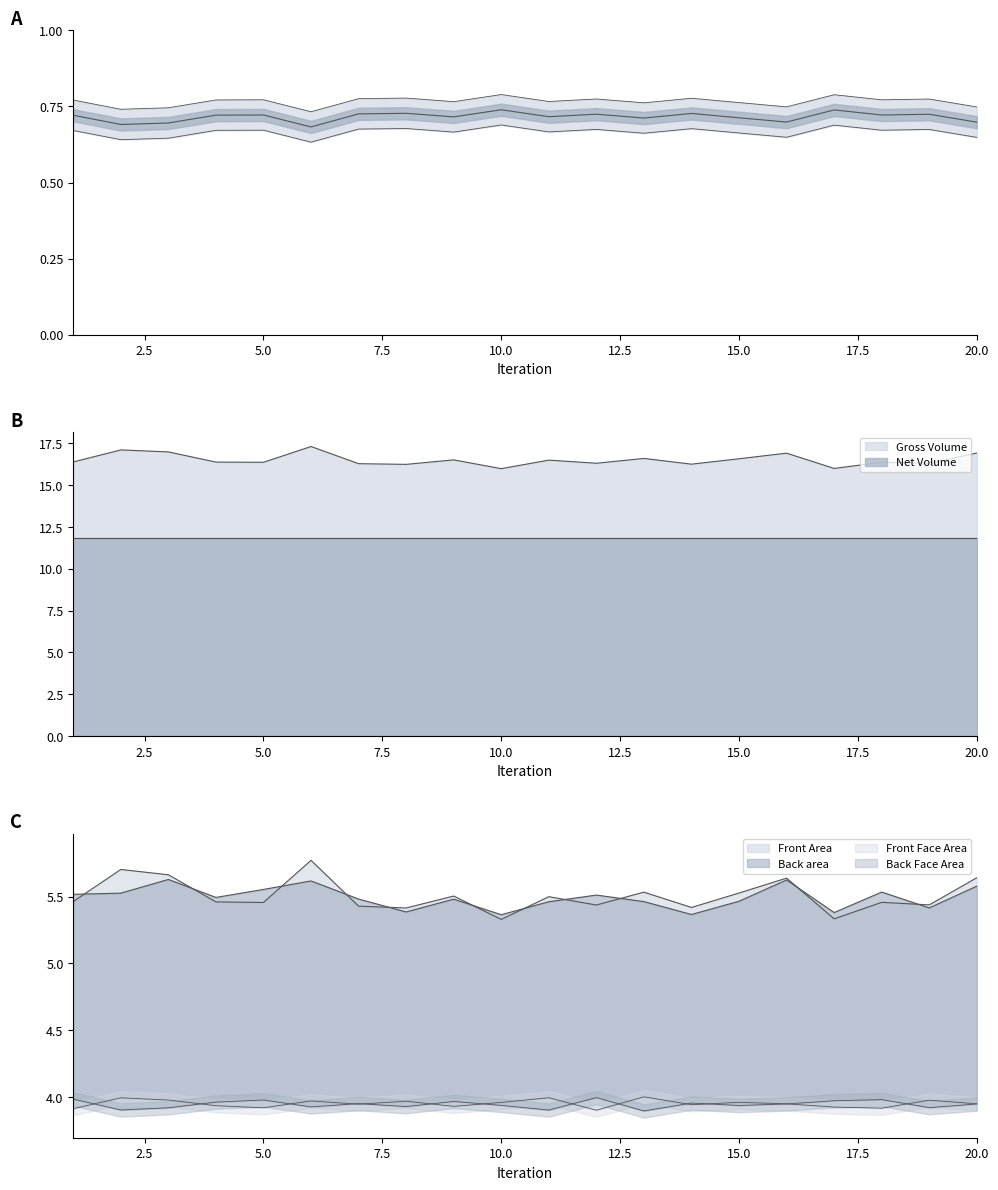

List the series in order of their peak value, highest first.

Front Area, Back area, Front Face Area, Back Face Area